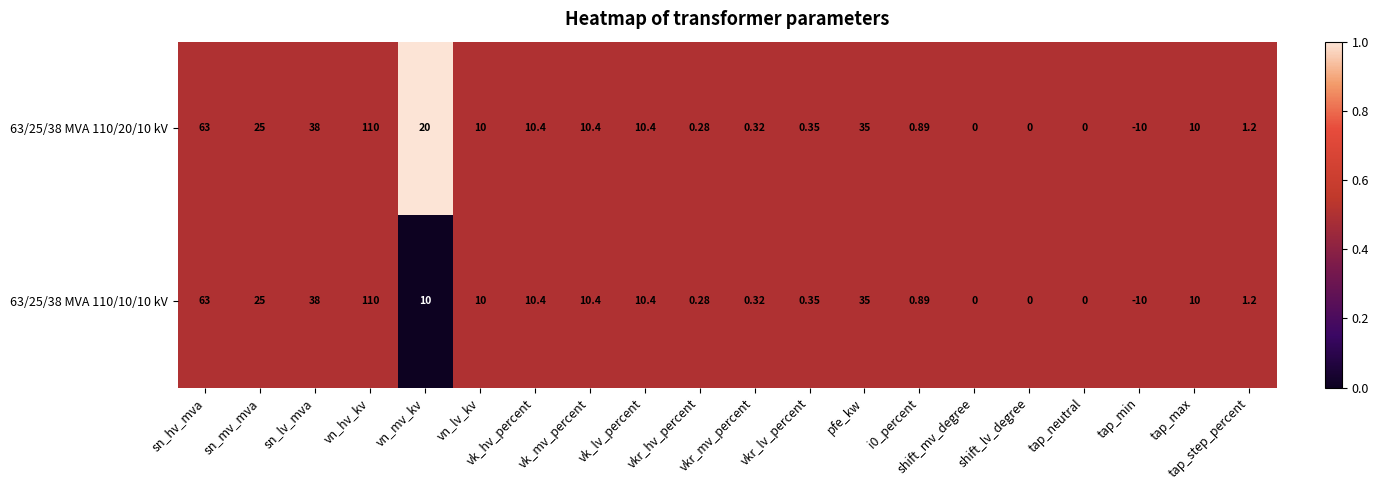

At which label does 63/25/38 MVA 110/20/10 kV reach its peak?

vn_hv_kv